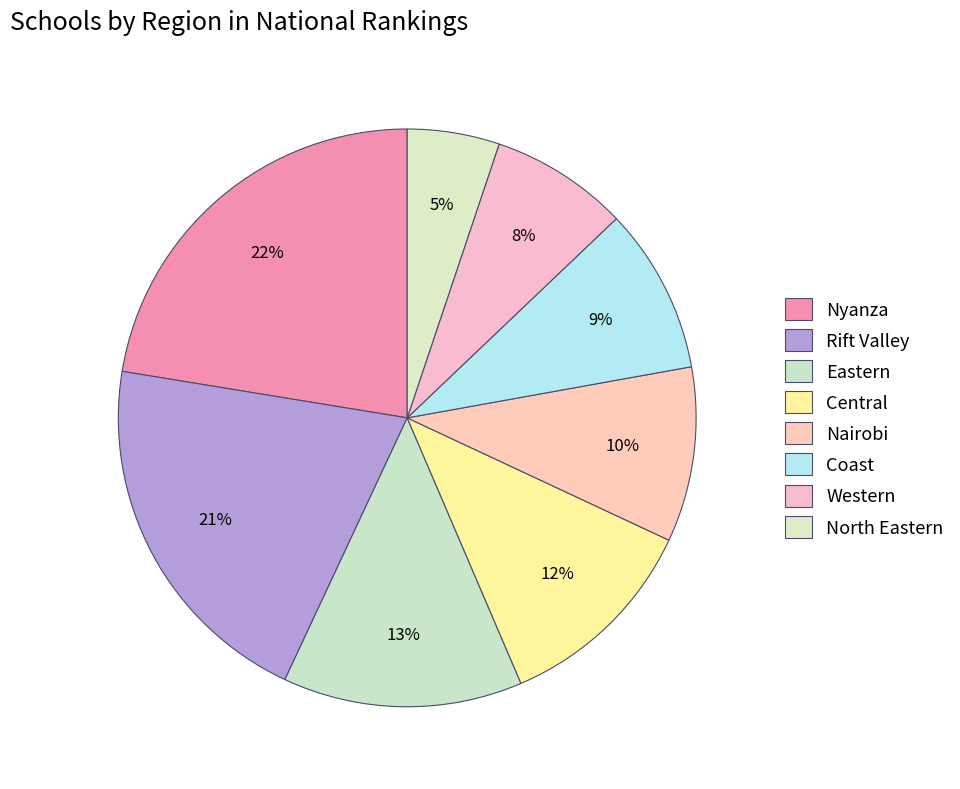

How many segments does this pie chart have?

8